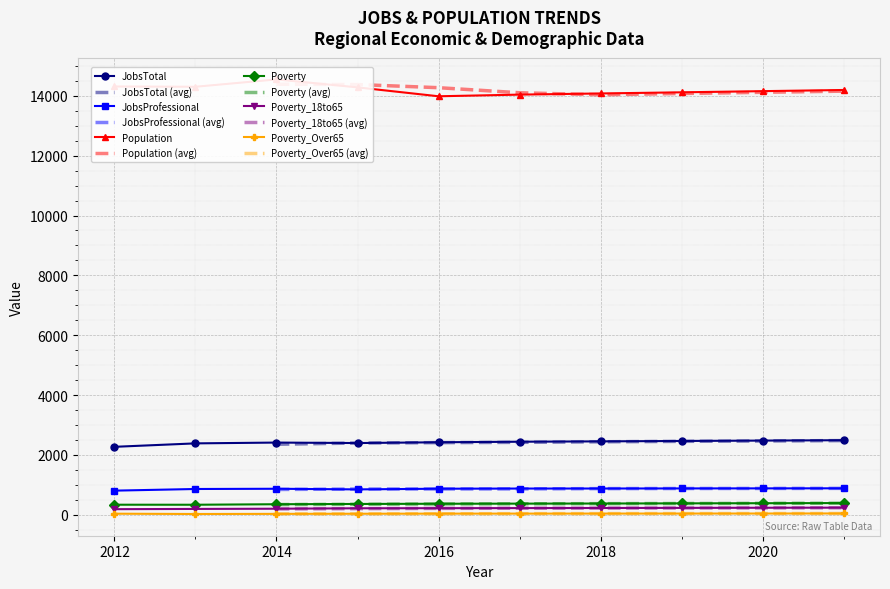

What is the value of the Poverty_18to65 point at the 2nd from the left?

198